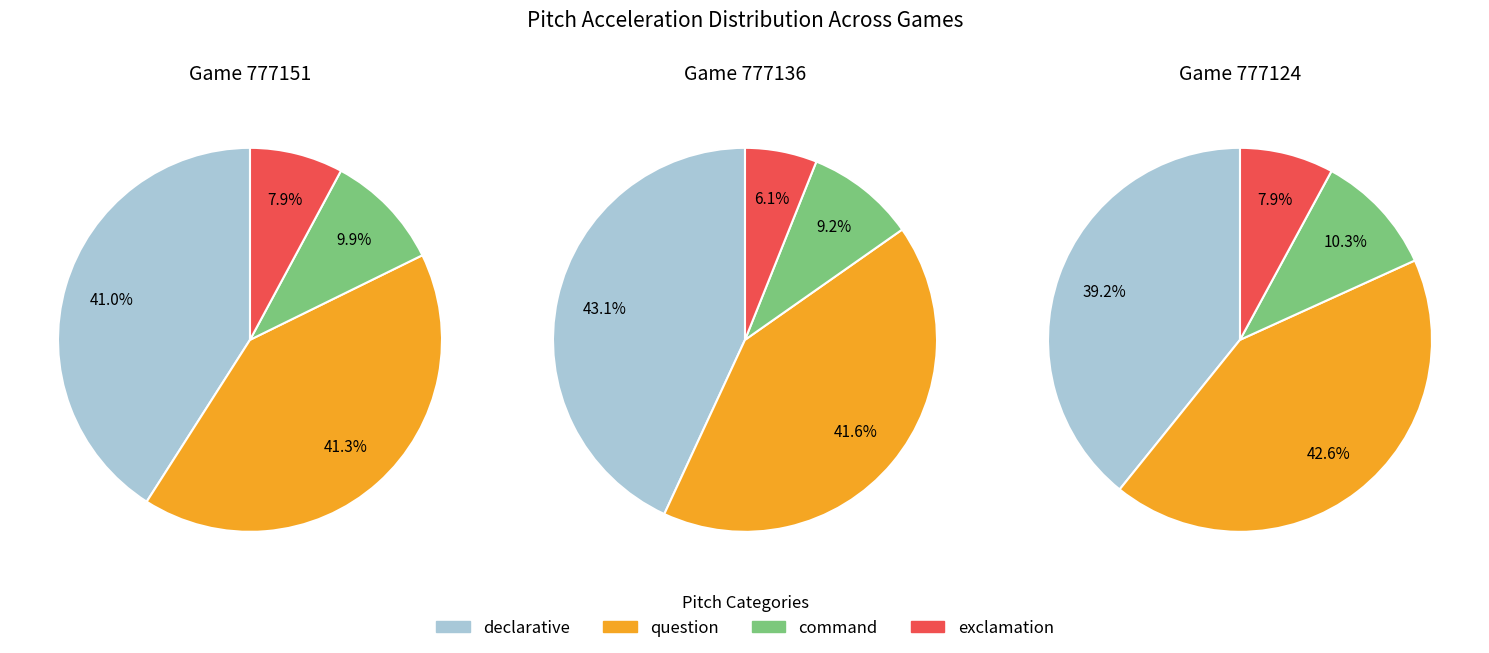

To the nearest percent, what is the difference between the 2 and 0 slice percentages?

1%